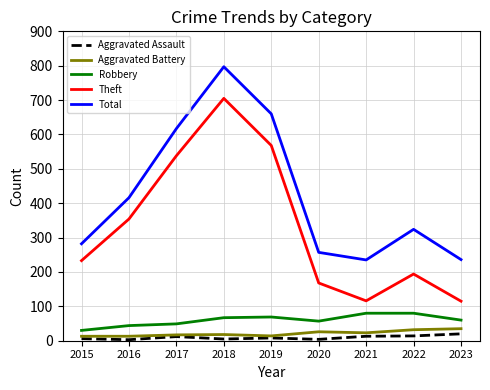

At 2016, list the series in order from largest to smallest.

Total, Theft, Robbery, Aggravated Battery, Aggravated Assault